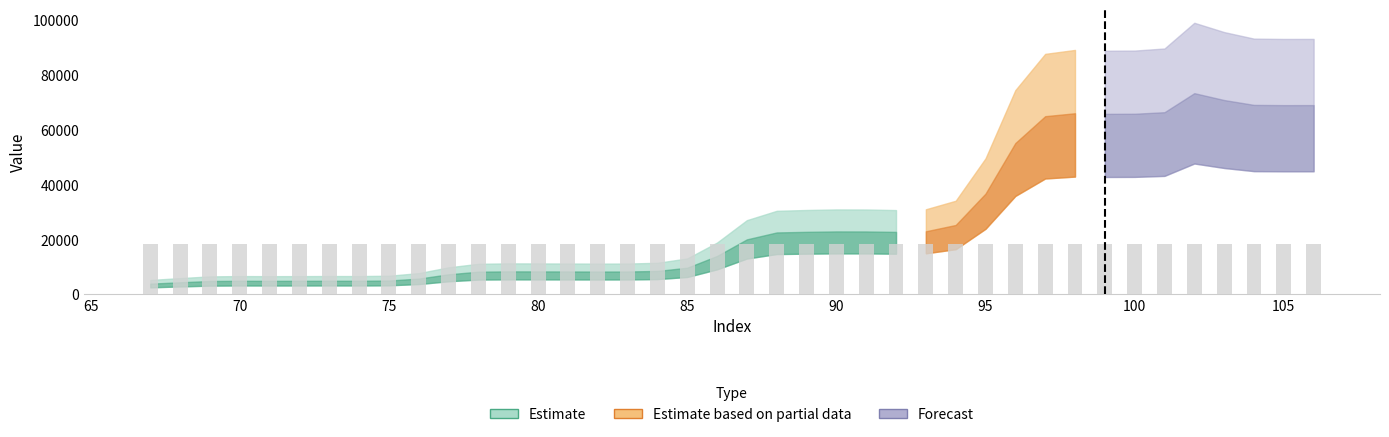

What is the sum of all values?

731989.9